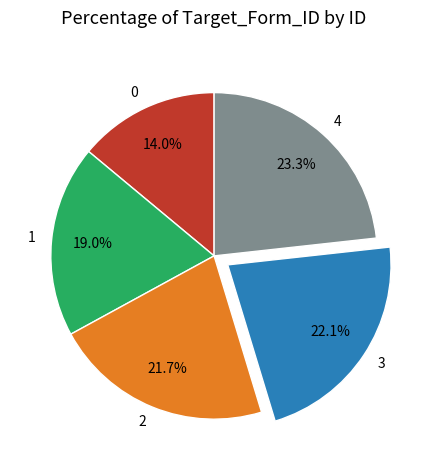

What is the ratio of the value at 3 to the value at 2?

1.0